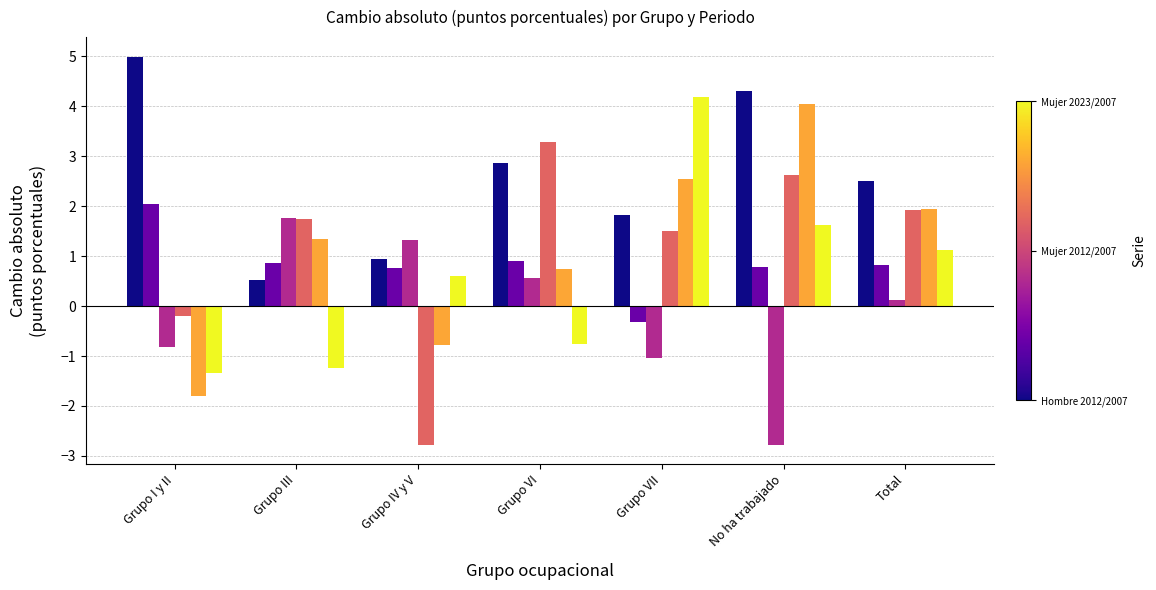

What is the difference between the highest and lowest values at No ha trabajado?

7.1